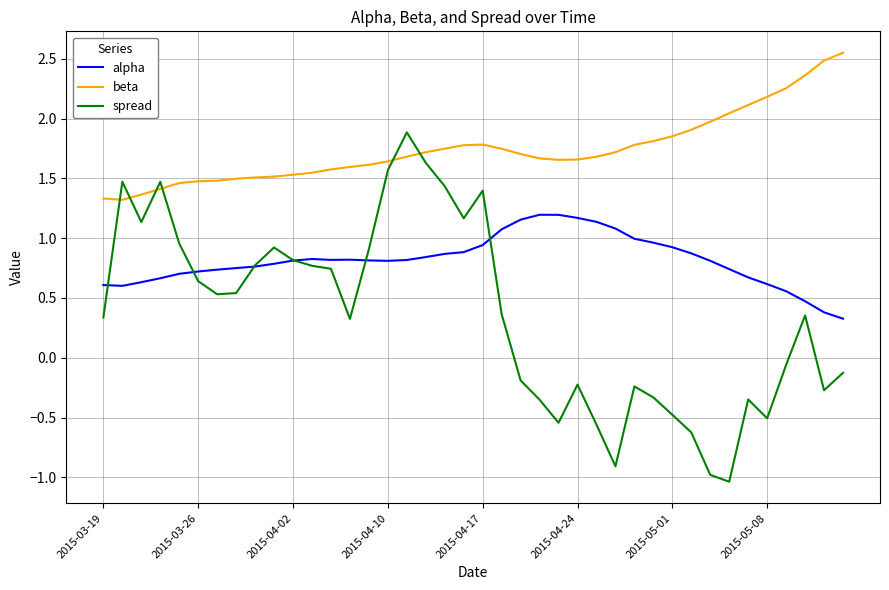

Rank the series by their average value, from lowest to highest.

spread, alpha, beta